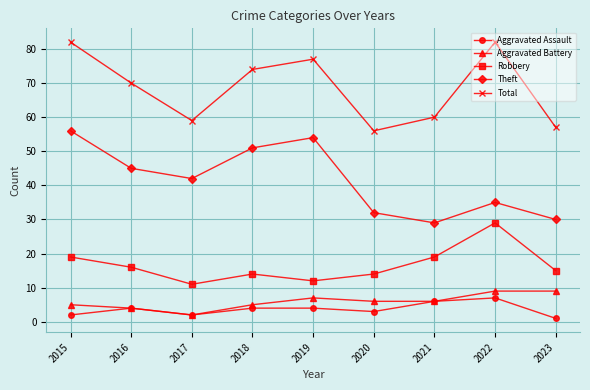

How many series are shown in this chart?

5